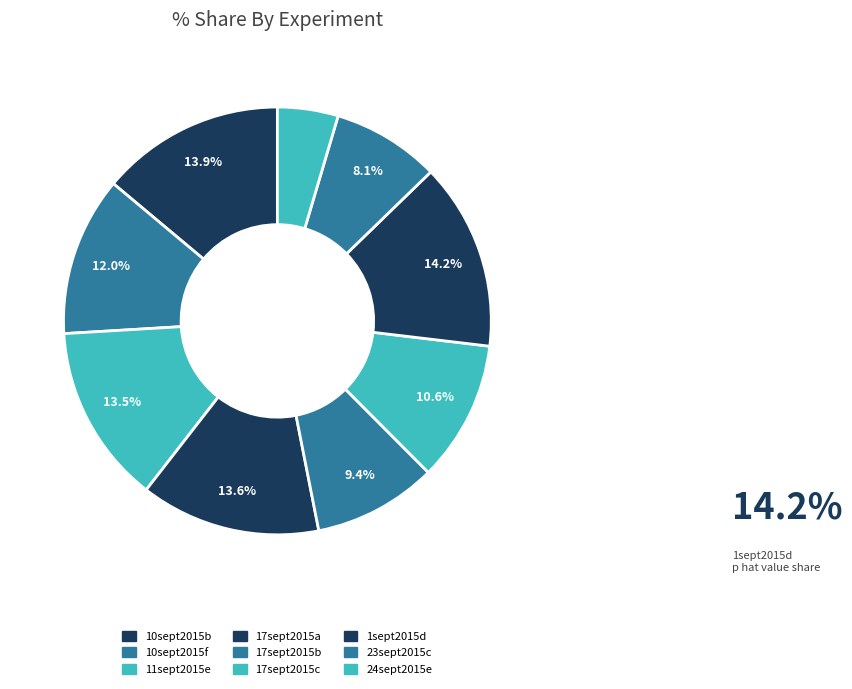

How many segments does this pie chart have?

9